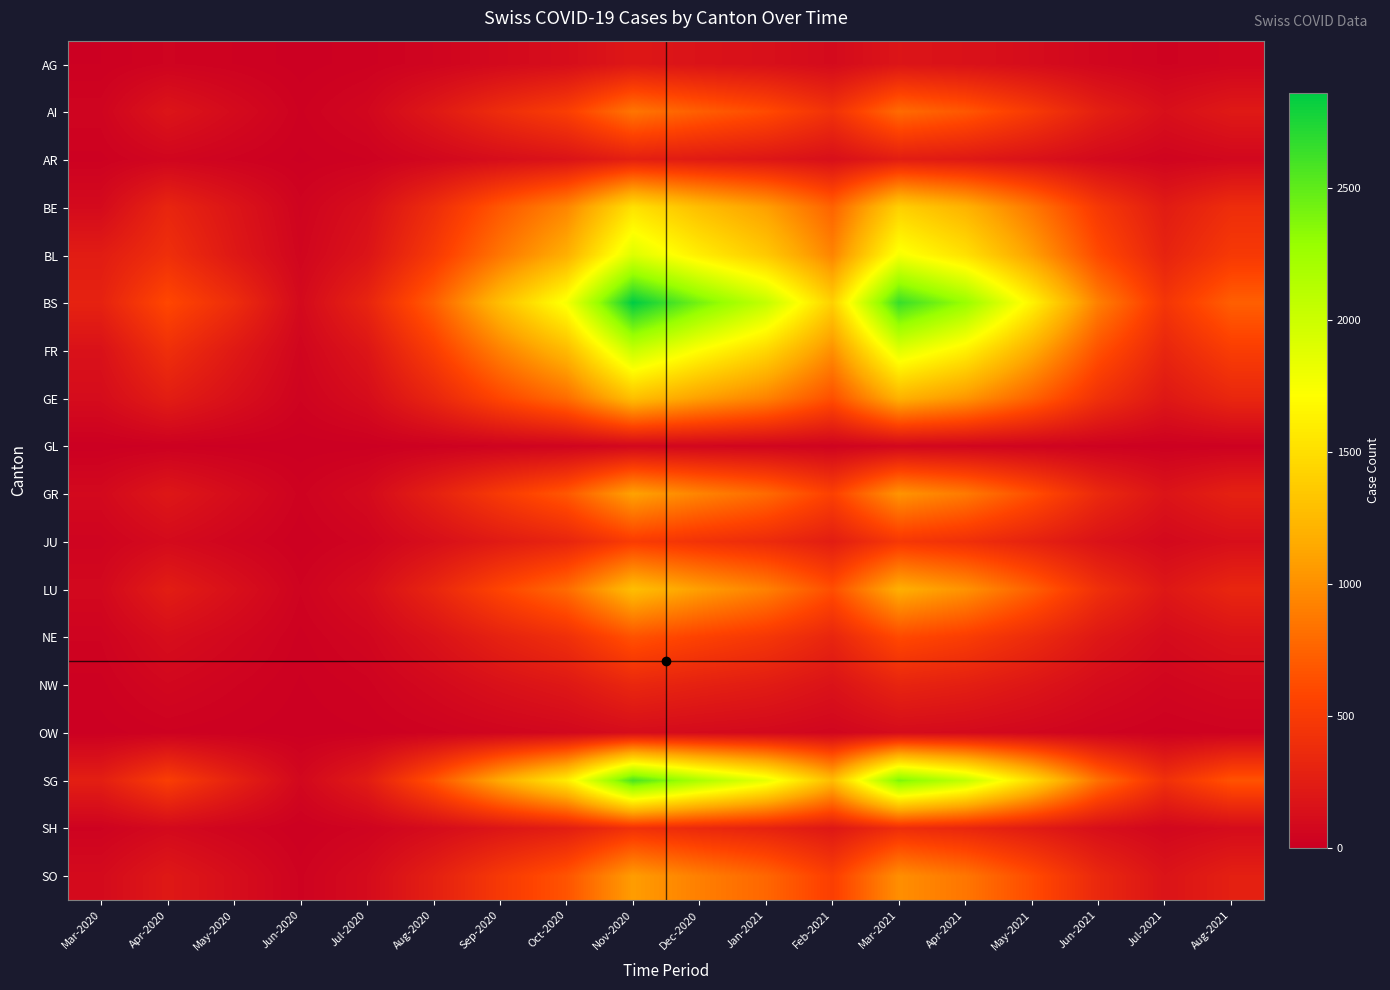

At which category is the sum across all series the highest?

Nov-2020